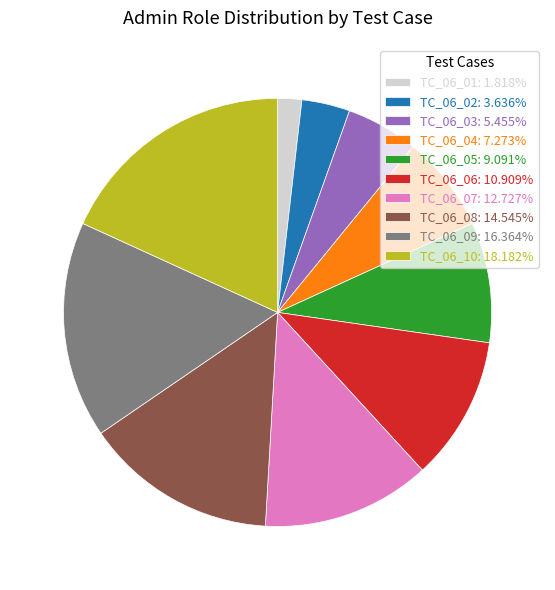

Does TC_06_03 represent more than half of the total?

No